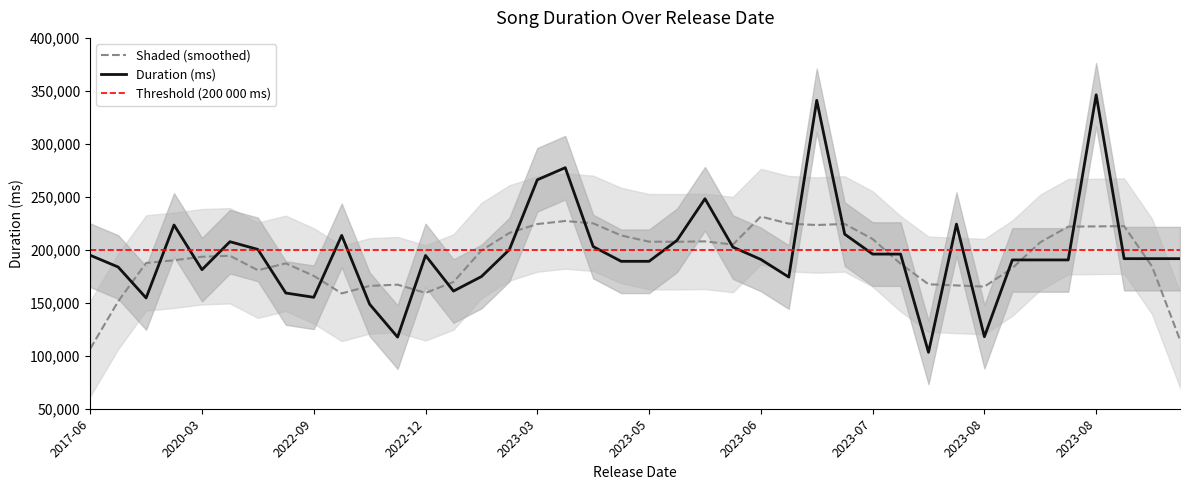

Where is the first local maximum?

2020-03-17